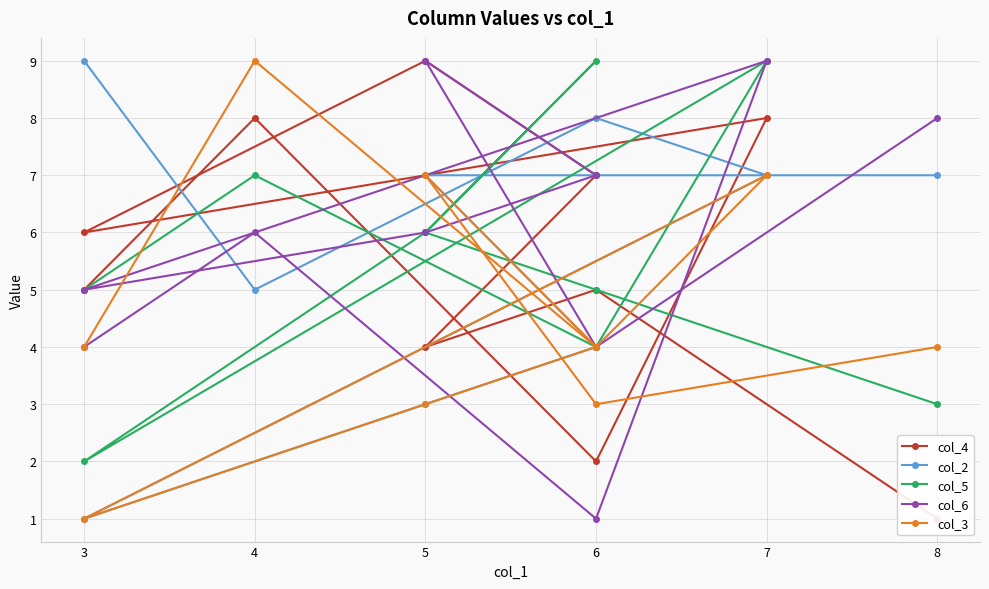

What is the difference between the maximum and minimum values in the col_4 series?

8